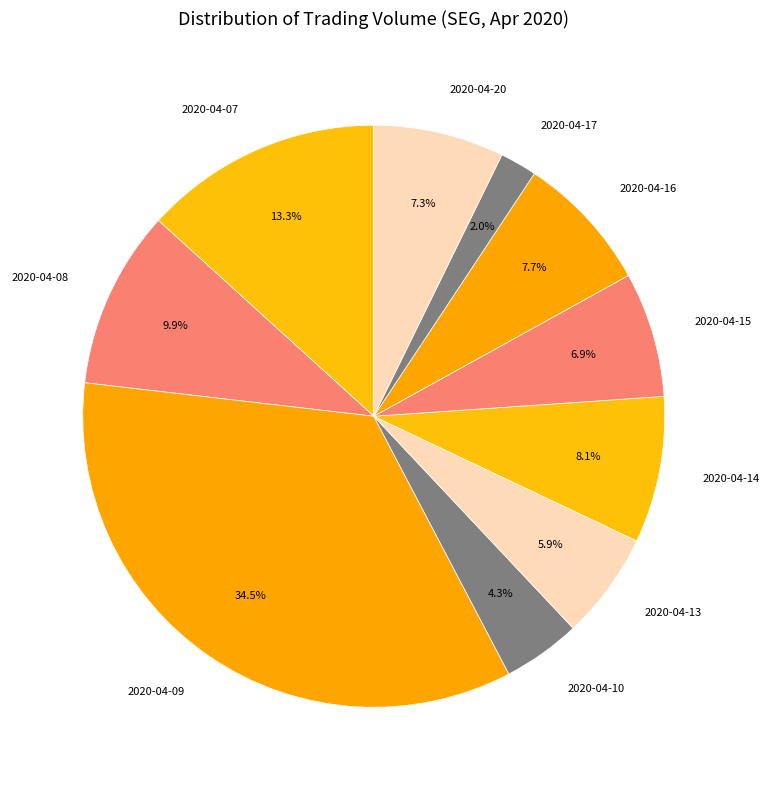

What is the ratio of the value at 2020-04-14 to the value at 2020-04-13?

1.4